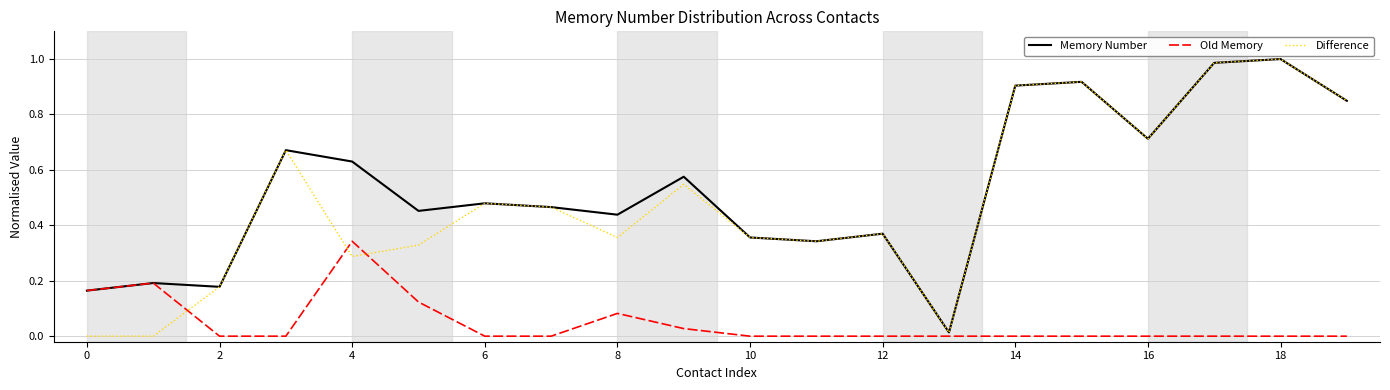

Does the chart display data point markers on the line(s)?

No